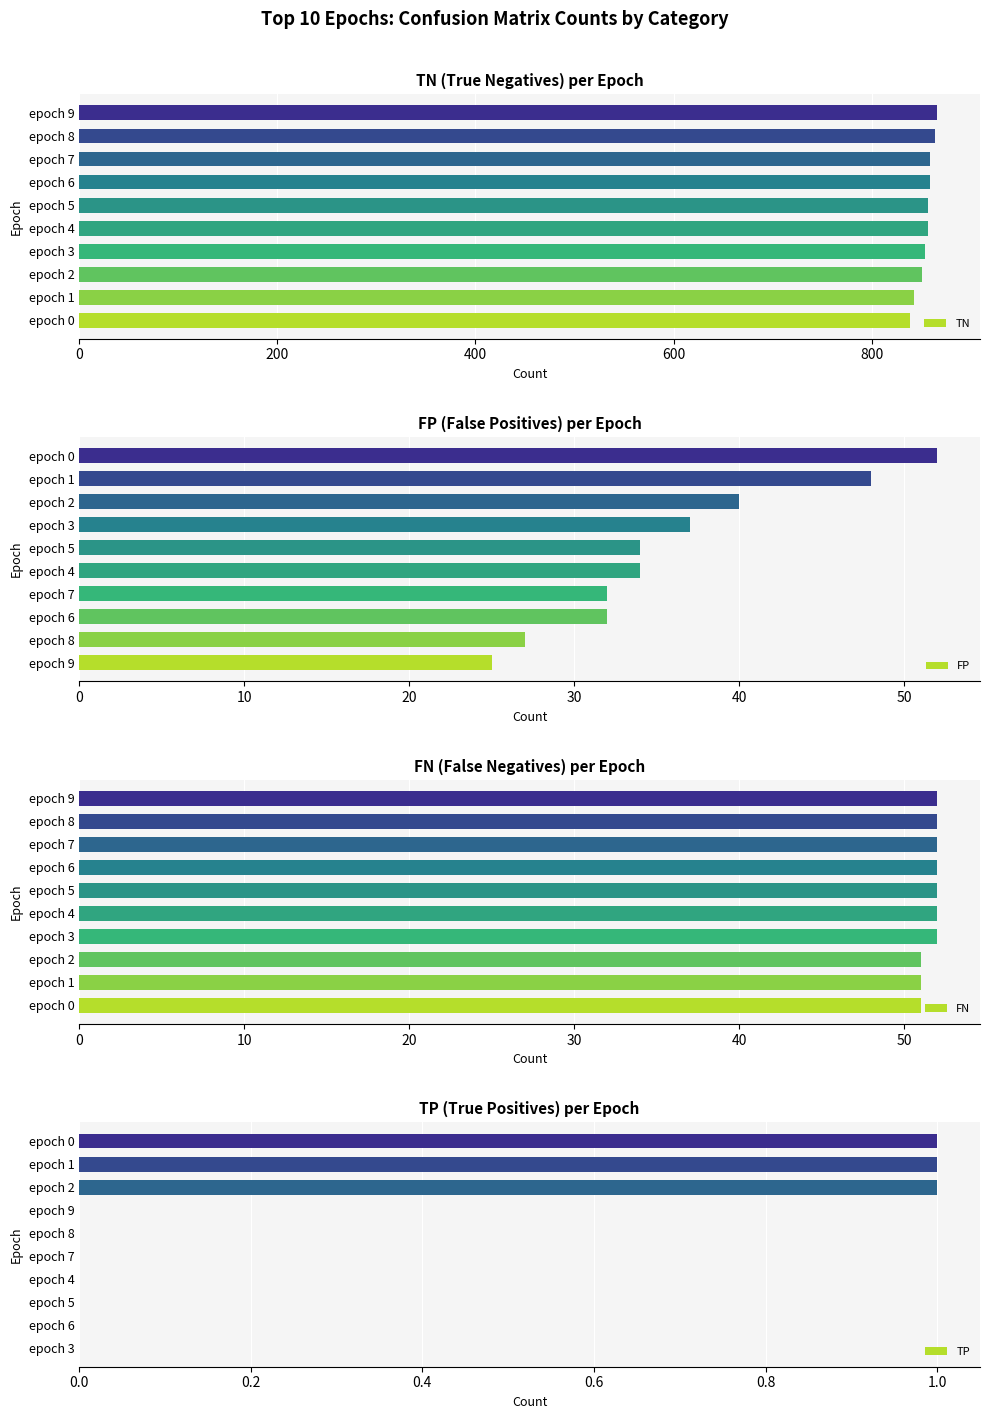

What is the maximum value for TN?

866